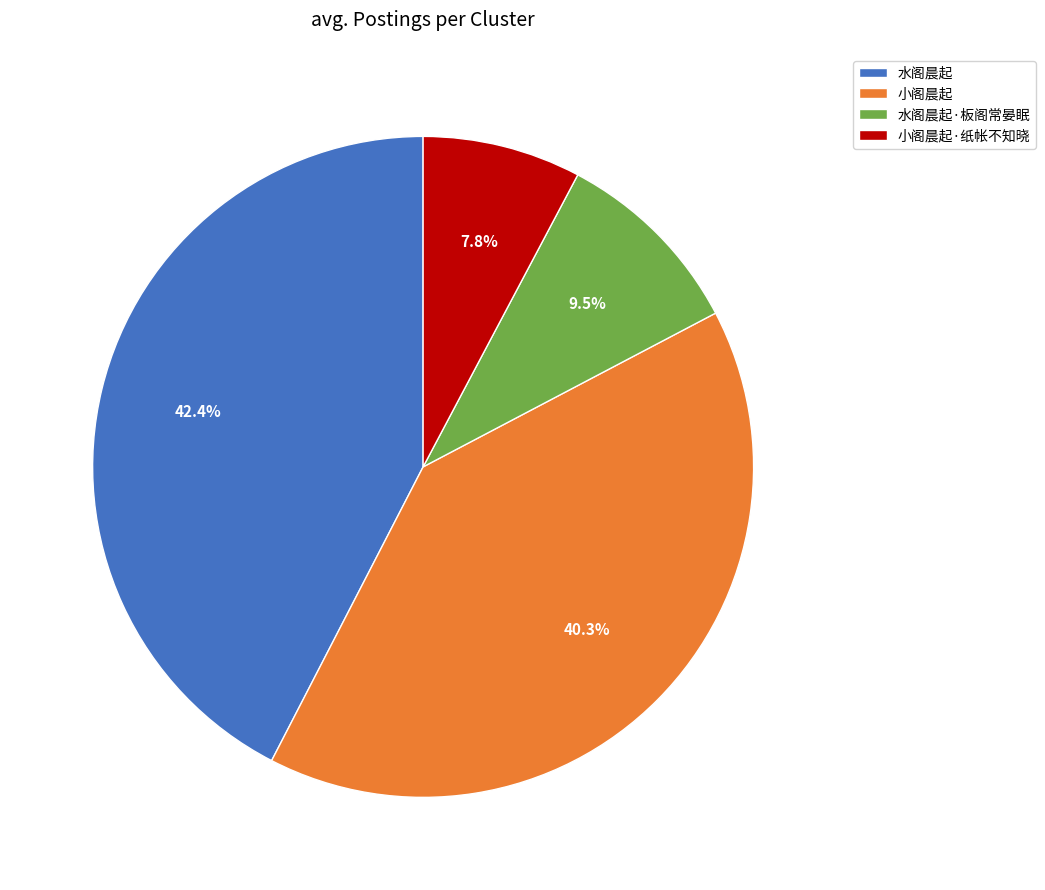

To the nearest percent, what is the average slice percentage?

25%